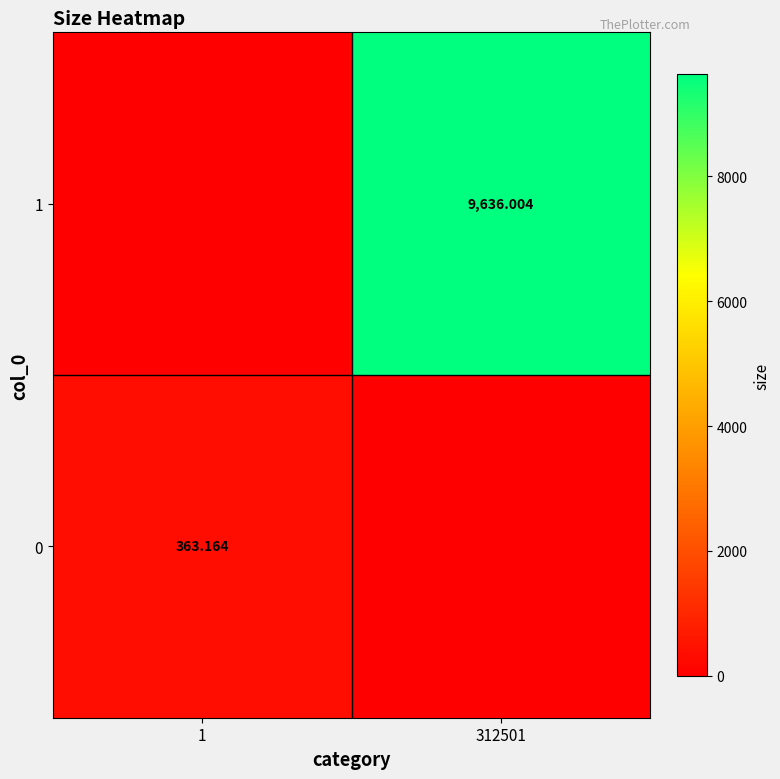

What is the difference between the highest and lowest values at 312501?

9636.0